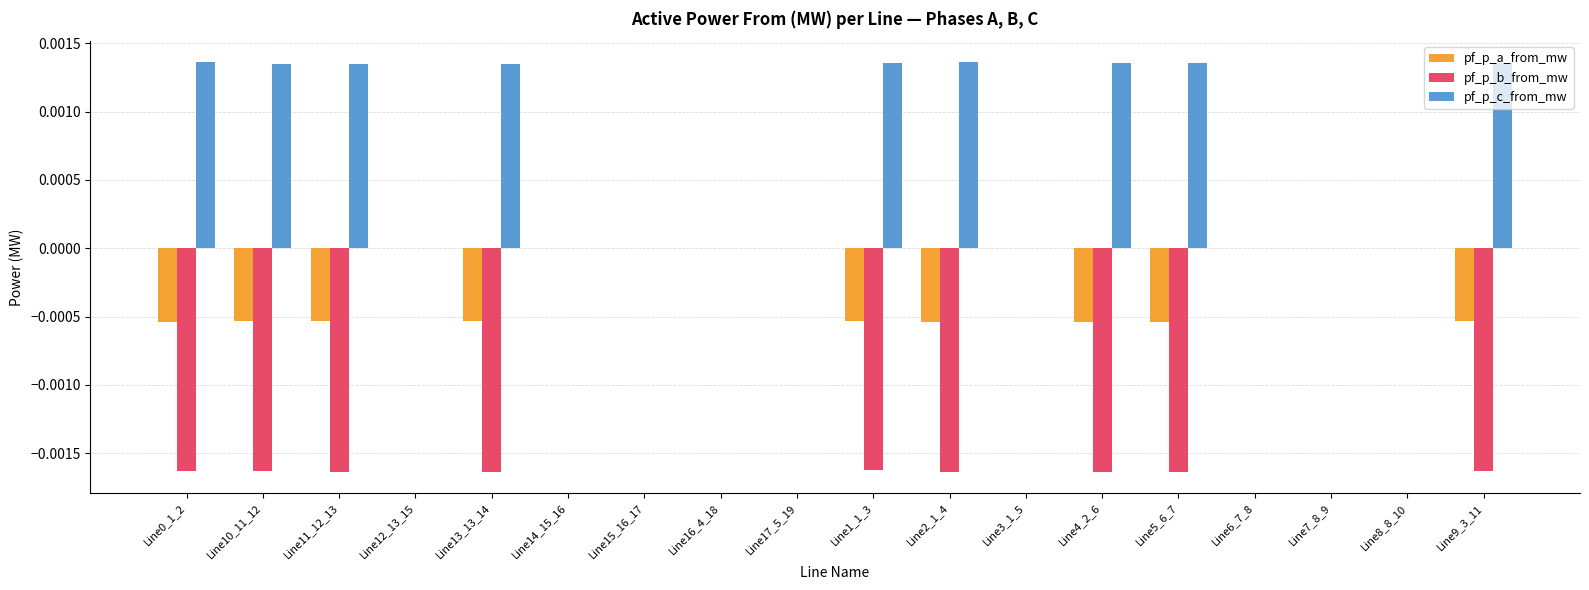

Which series changed the most between Line16_4_18 and Line4_2_6?

pf_p_b_from_mw